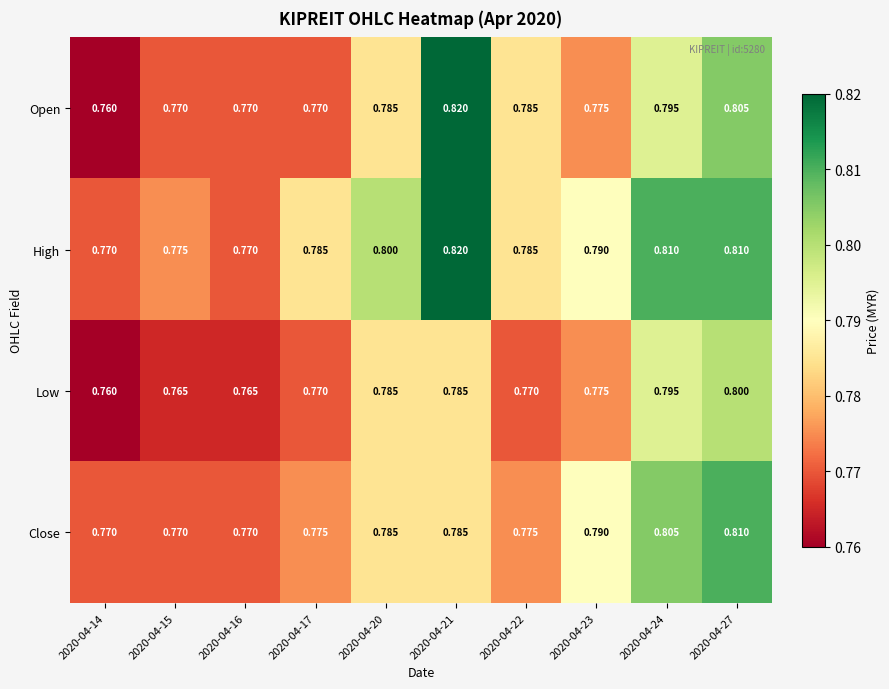

Which series has the largest total across all categories?

High